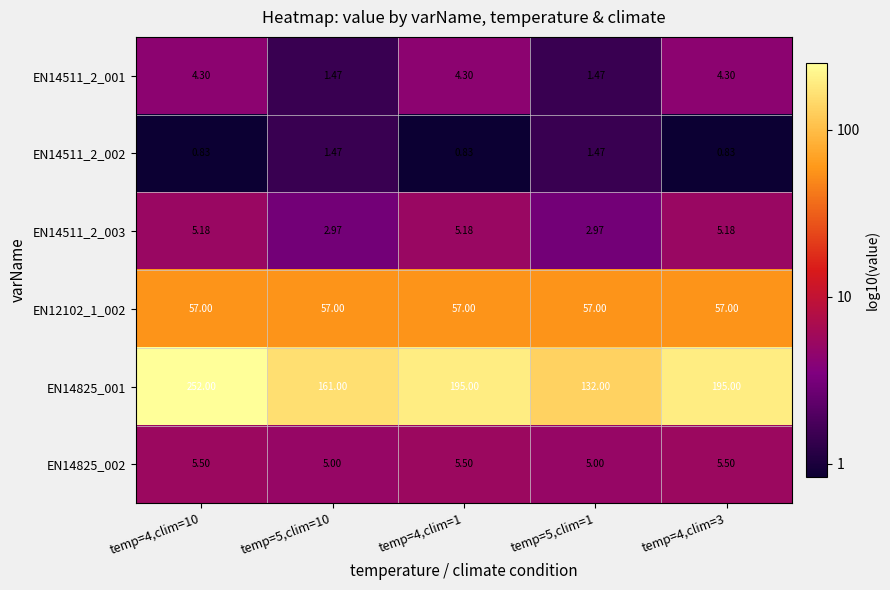

At how many categories does at least one series exceed 0?

5